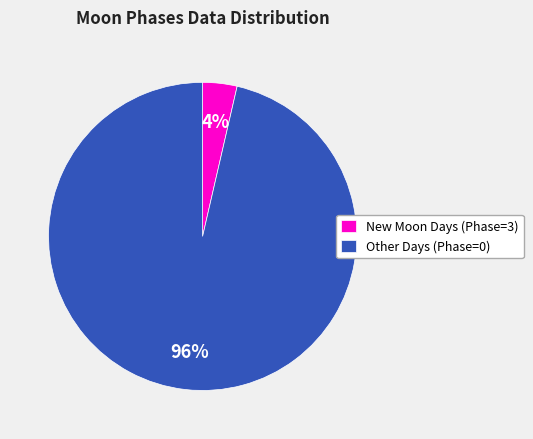

How many slices are in this pie chart?

2